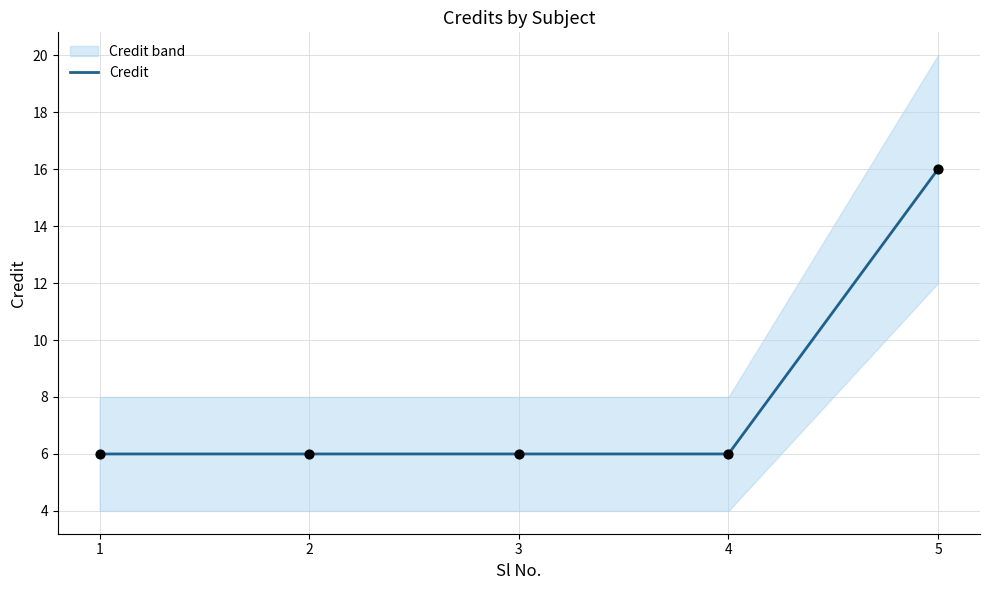

What is the change in value from 4 to 5?

+10